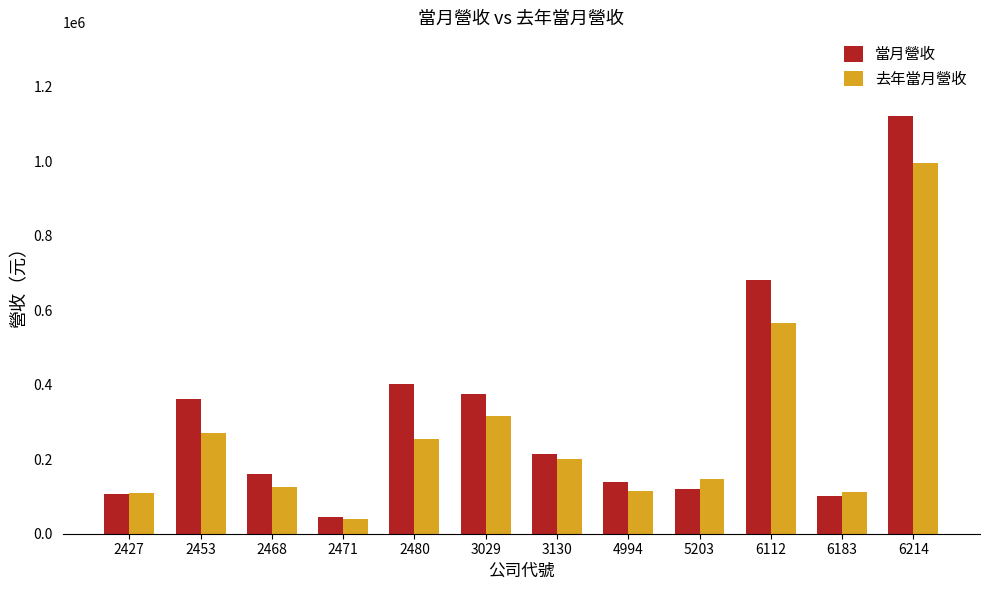

Rank the series by their maximum value, from lowest to highest.

去年當月營收, 當月營收